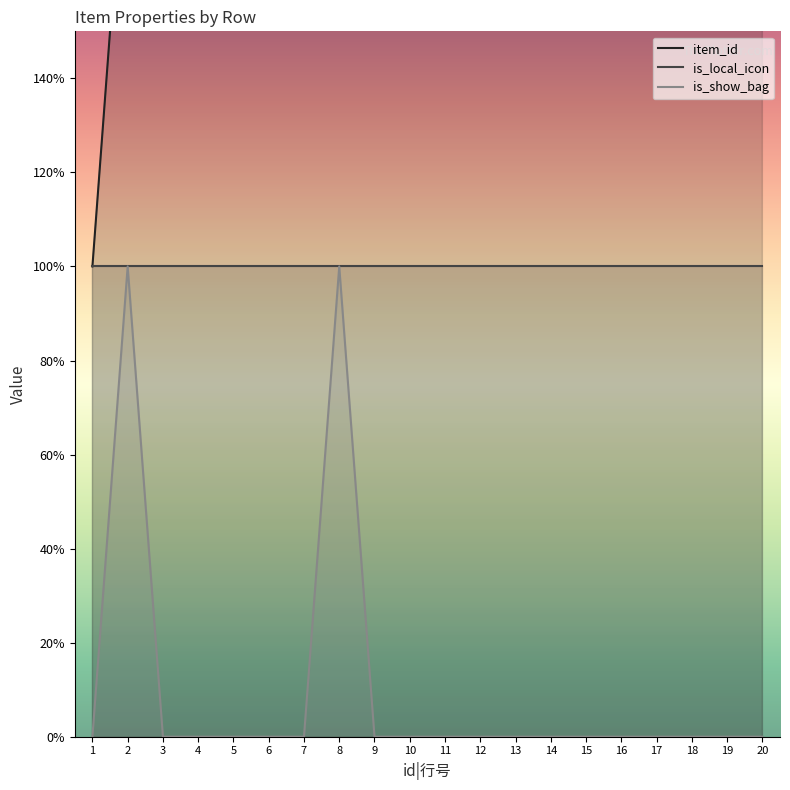

Reading left to right, what are all the values shown in this chart?

item_id: 1	2	3	4	5	6	7	8	9	10	11	12	13	14	15	16	17	18	19	20
is_local_icon: 1	1	1	1	1	1	1	1	1	1	1	1	1	1	1	1	1	1	1	1
is_show_bag: 0	1	0	0	0	0	0	1	0	0	0	0	0	0	0	0	0	0	0	0